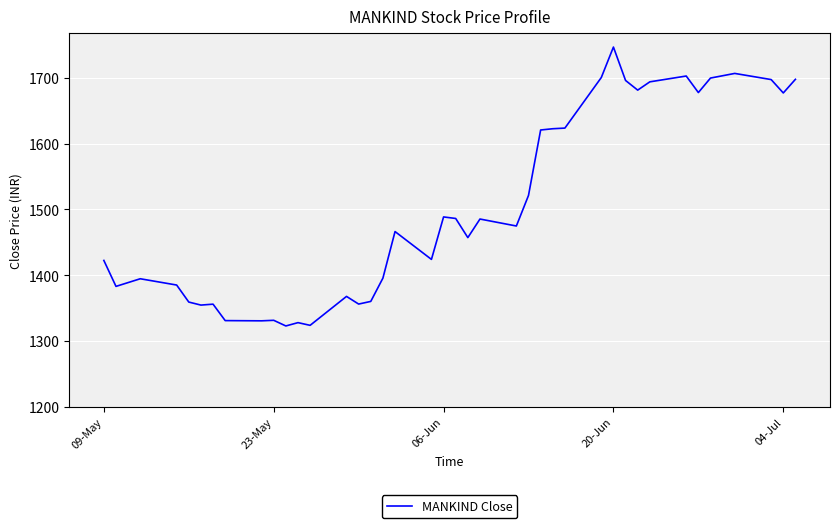

What is the greatest value displayed?

1746.9